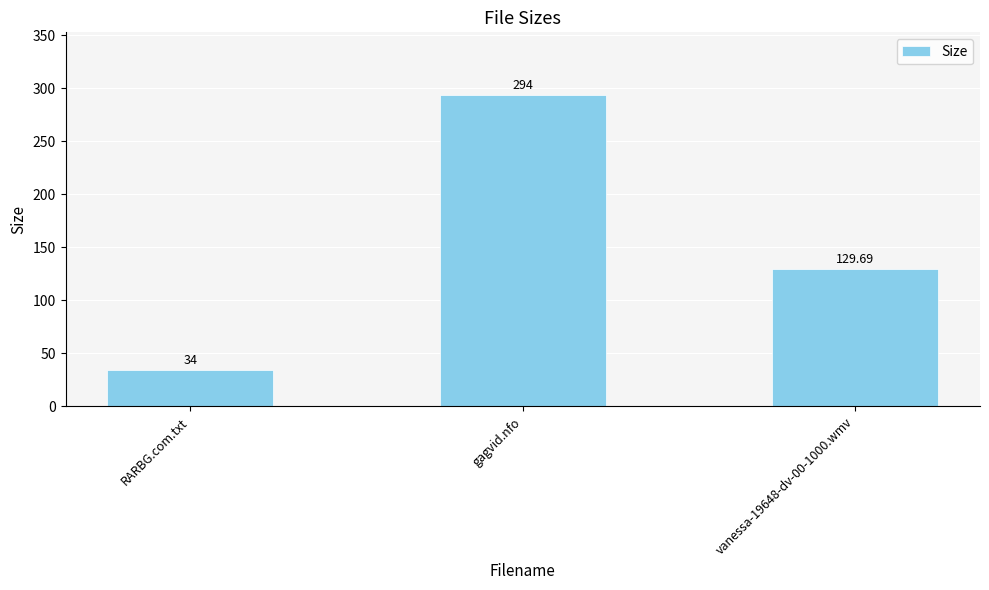

What is the greatest value displayed?

294.0